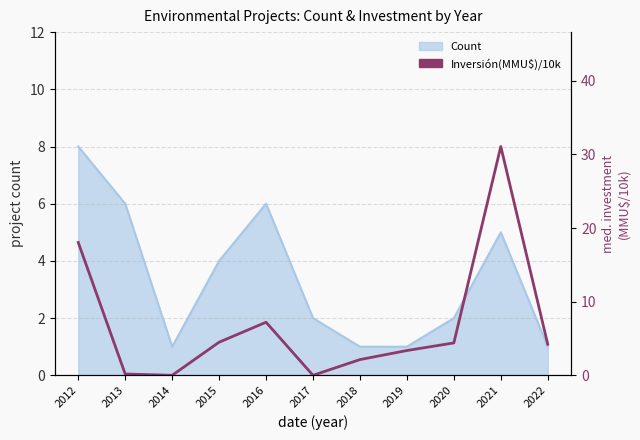

Count the number of categories in the chart.

11